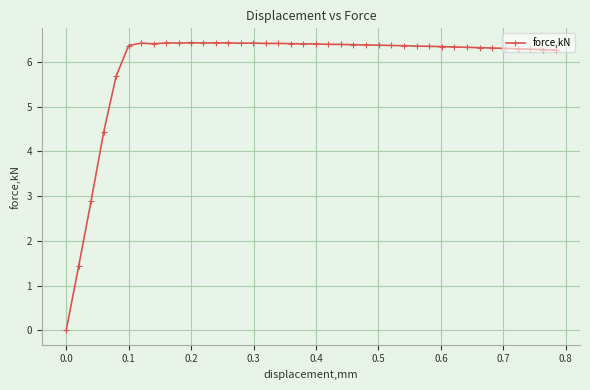

What is the value of the 4th point from the left?

4.4